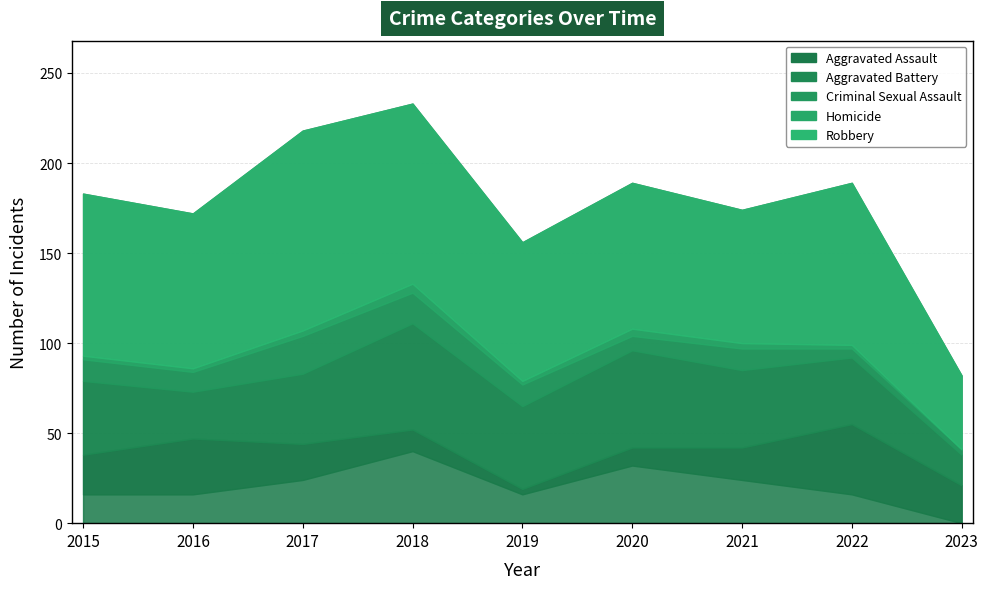

At which category does Homicide reach its first local peak?

2018